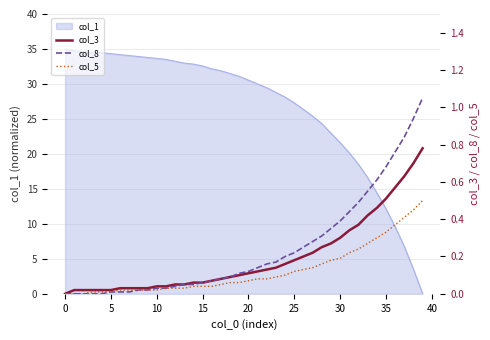

What is the maximum value for col_1?

35.0